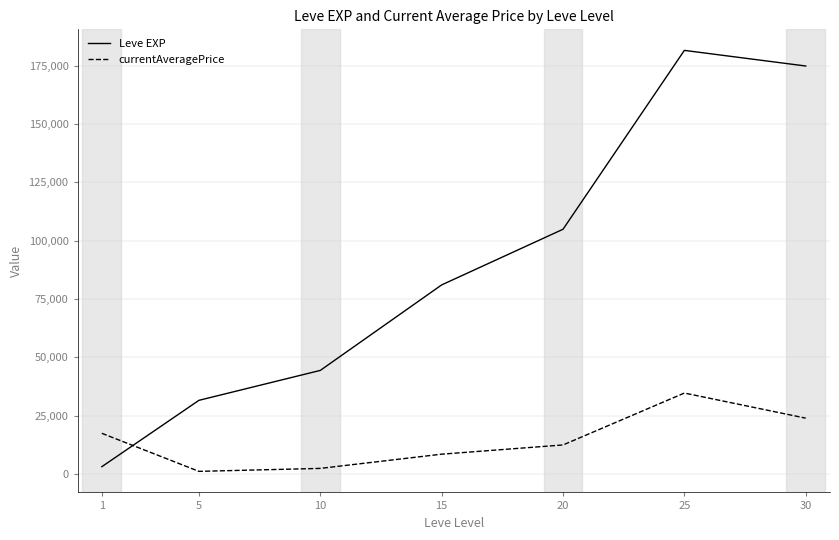

How many categories are shown in the chart?

7